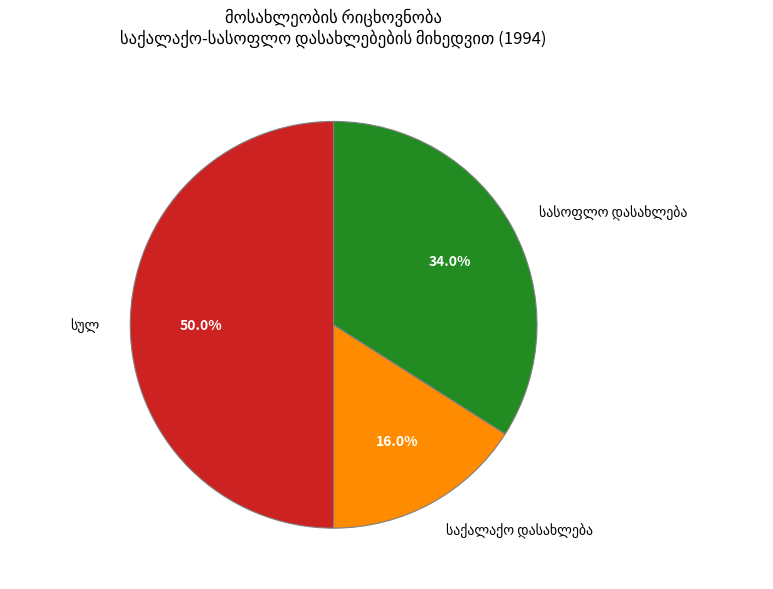

How many segments does this pie chart have?

3